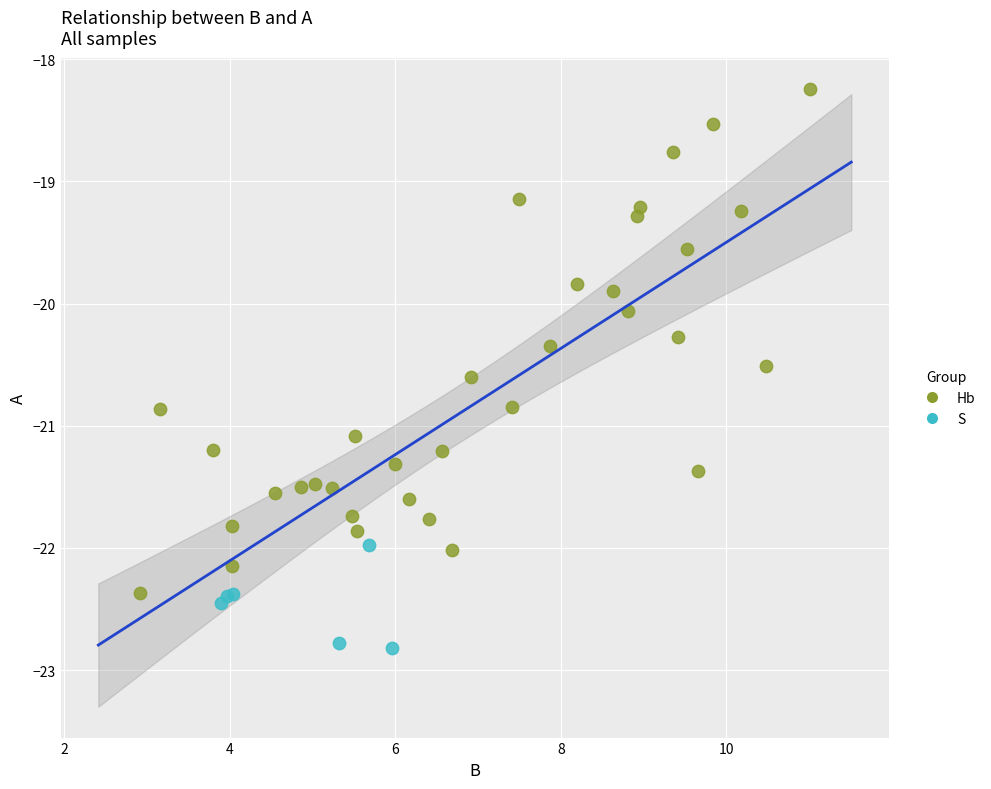

Which series has the widest spread of Y values?

Hb